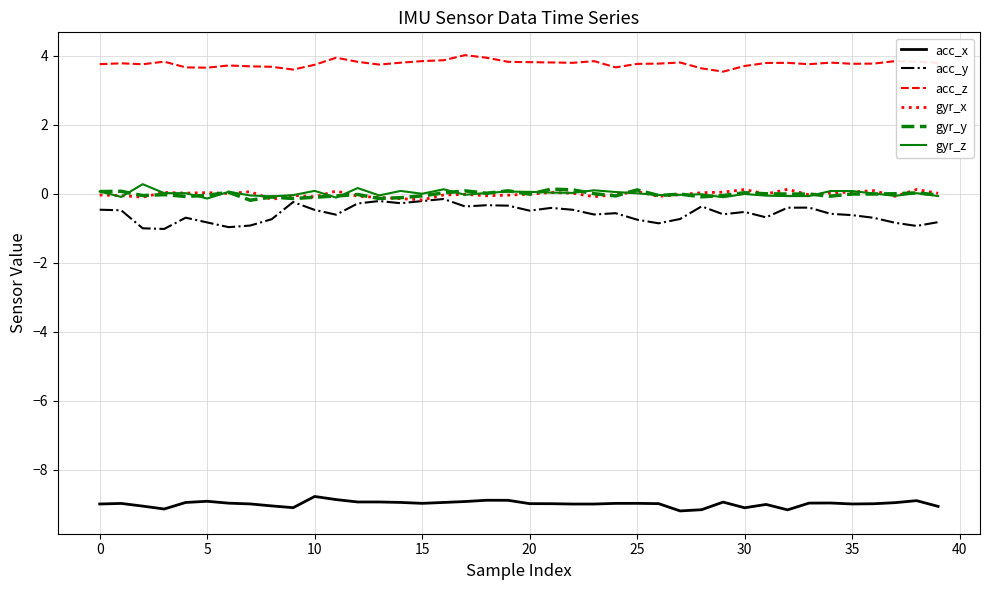

Which series has the largest range (max minus min)?

acc_y